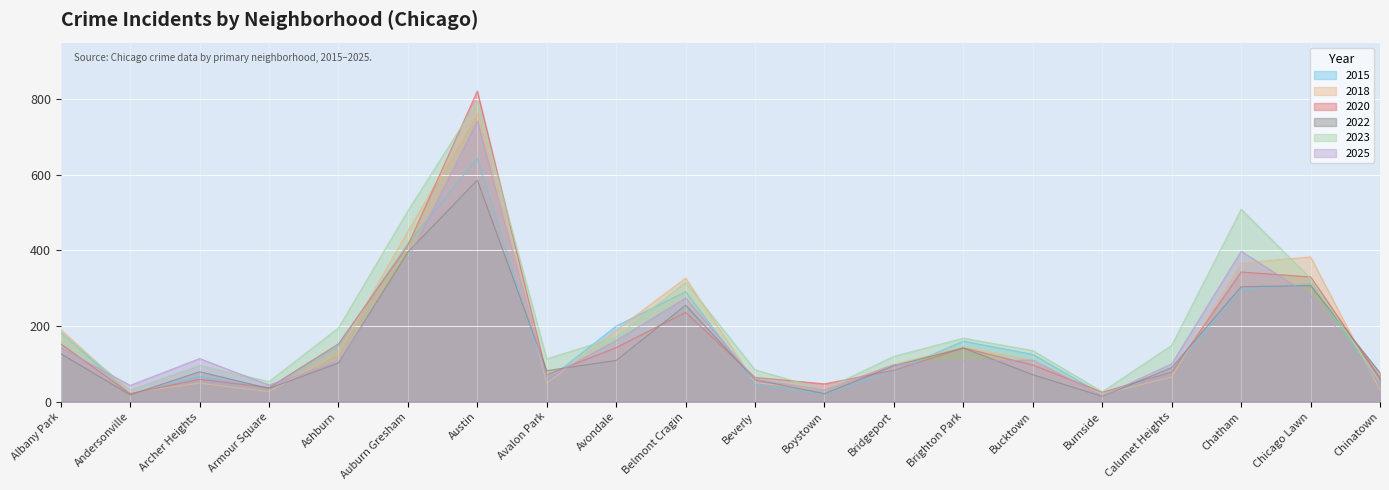

Rank the categories by 2025 value from lowest to highest.

Burnside, Boystown, Andersonville, Armour Square, Chinatown, Beverly, Avalon Park, Bridgeport, Calumet Heights, Ashburn, Brighton Park, Bucktown, Archer Heights, Albany Park, Avondale, Belmont Cragin, Chicago Lawn, Auburn Gresham, Chatham, Austin